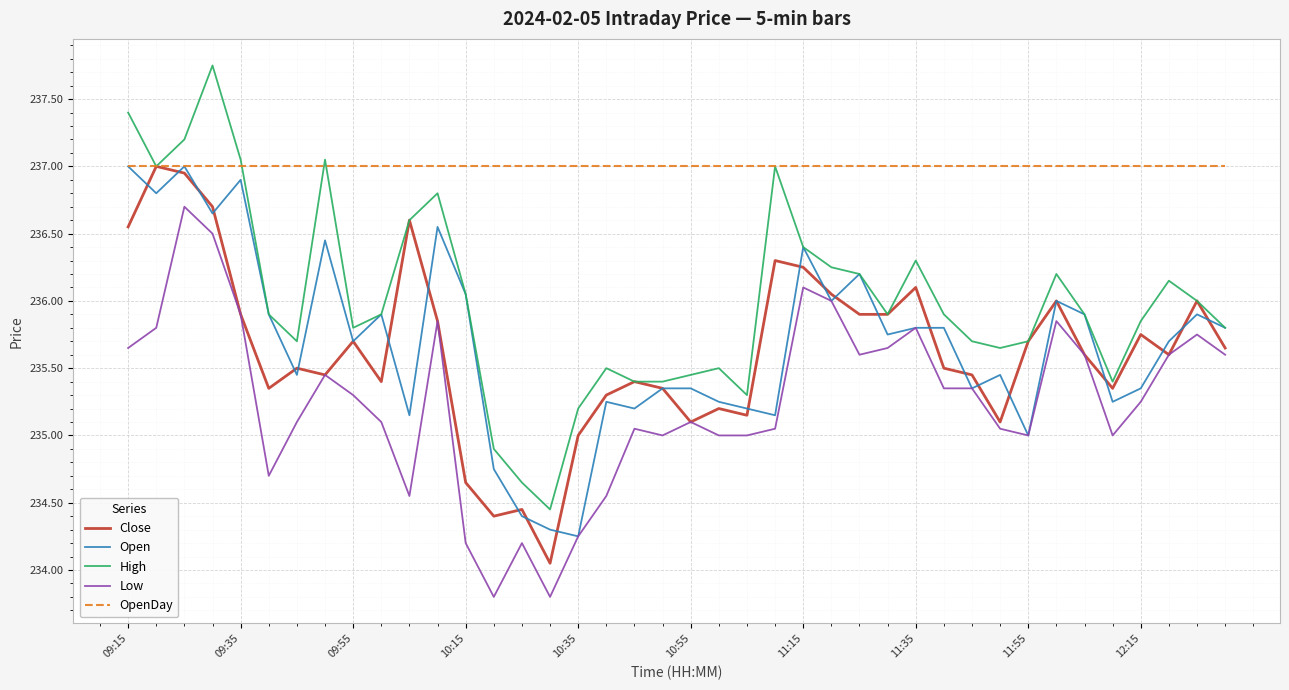

True or false: High and Low cross at least once.

False